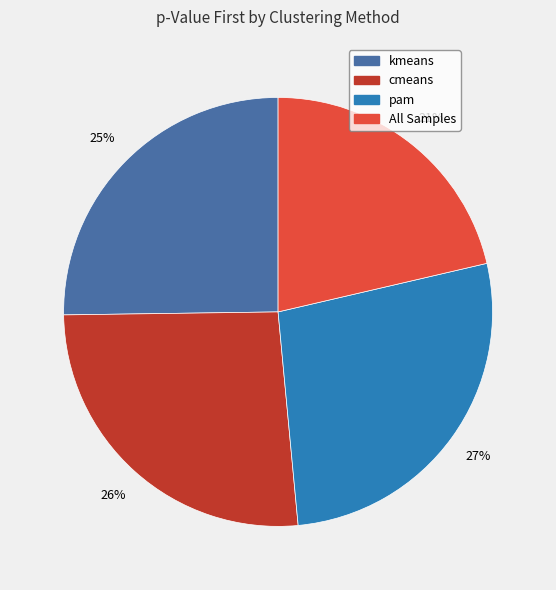

How many slices are in this pie chart?

4